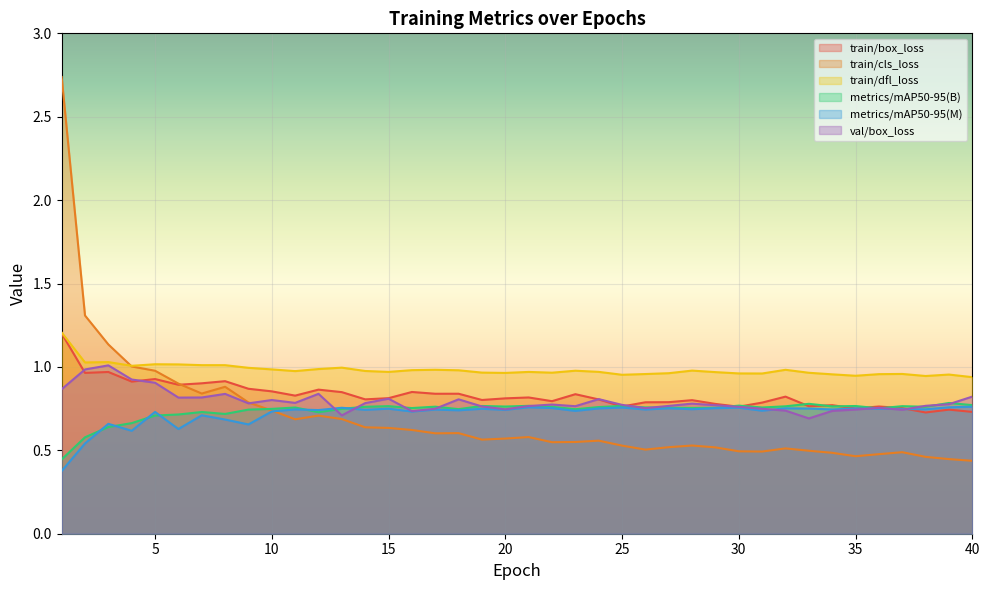

What is the difference between the train/box_loss values at 26 and 40?

0.1